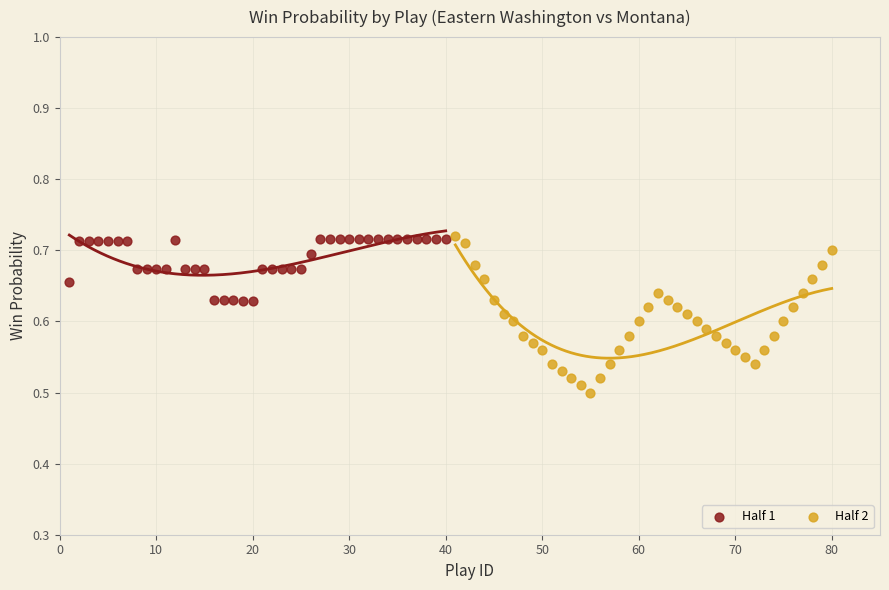

Which series reaches the minimum Y coordinate?

Half 2